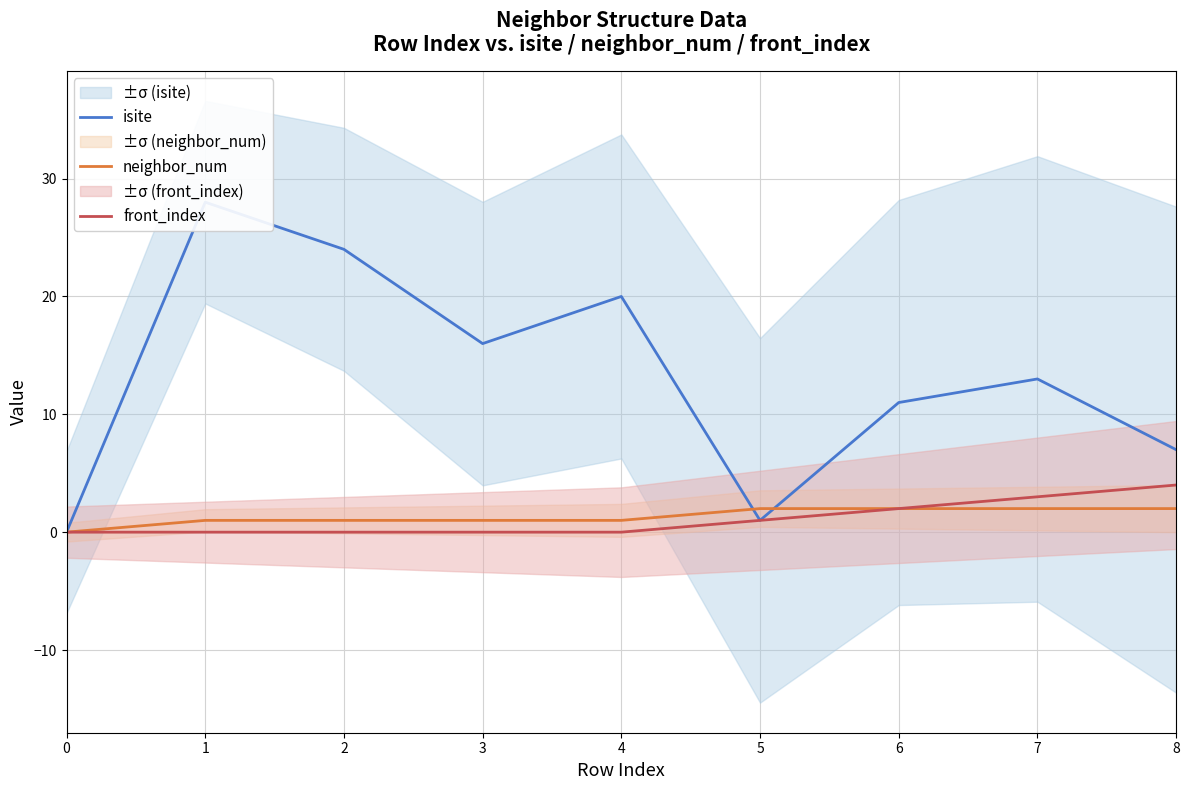

Reading right to left, extract all data points from this chart.

isite: 8=7	7=13	6=11	5=1	4=20	3=16	2=24	1=28	0=0
neighbor_num: 8=2	7=2	6=2	5=2	4=1	3=1	2=1	1=1	0=0
front_index: 8=4	7=3	6=2	5=1	4=0	3=0	2=0	1=0	0=0